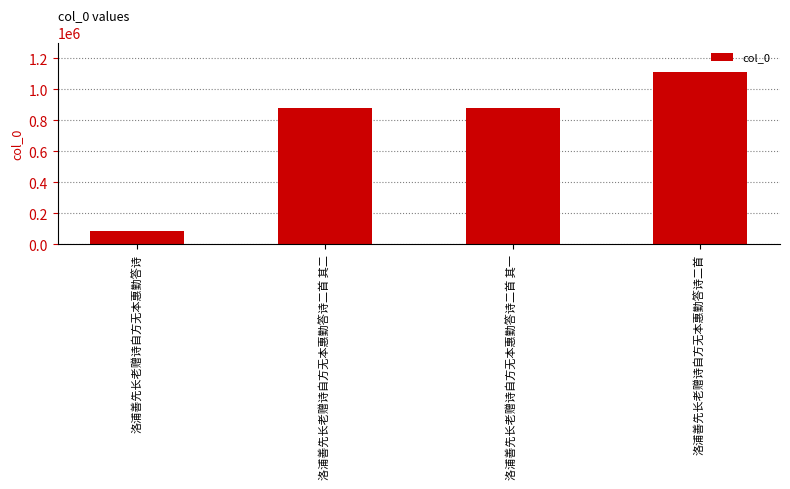

Approximately how many times larger is the value at 洛浦善先长老赠诗自方无本惠勤答诗二首 compared to 洛浦善先长老赠诗自方无本惠勤答诗二首 其一?

1.3